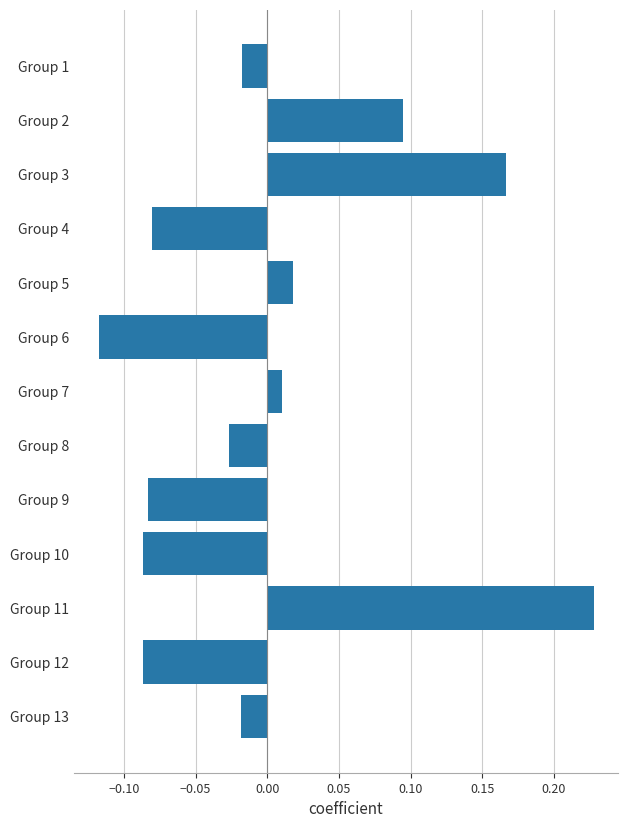

What is the difference between the maximum and minimum values?

0.3